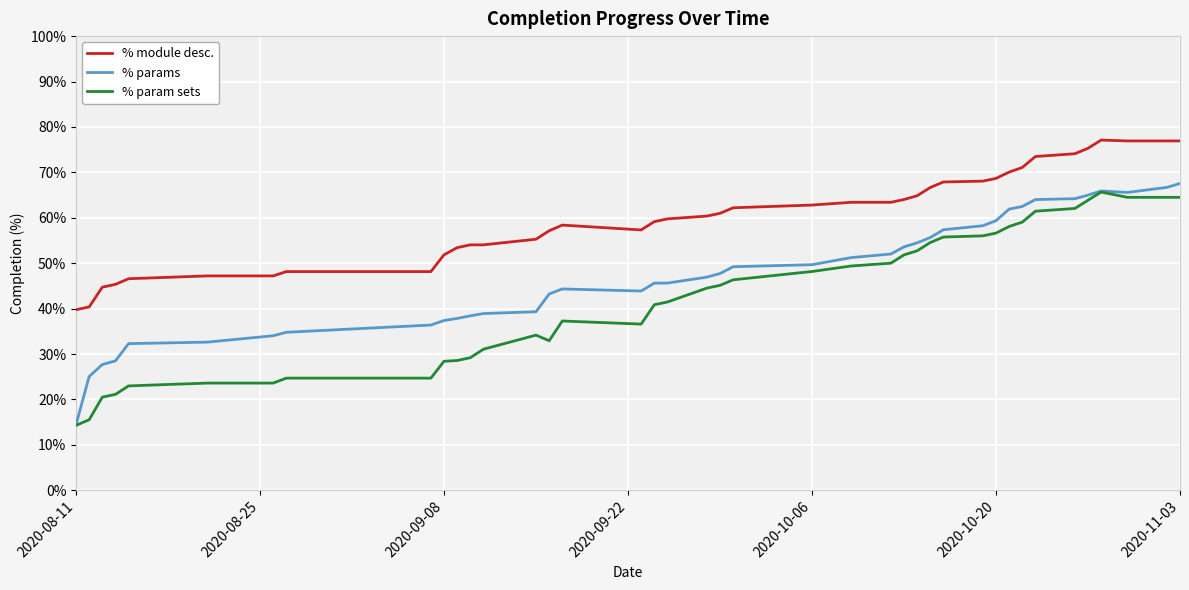

Which series has the largest total across all categories?

% module desc.